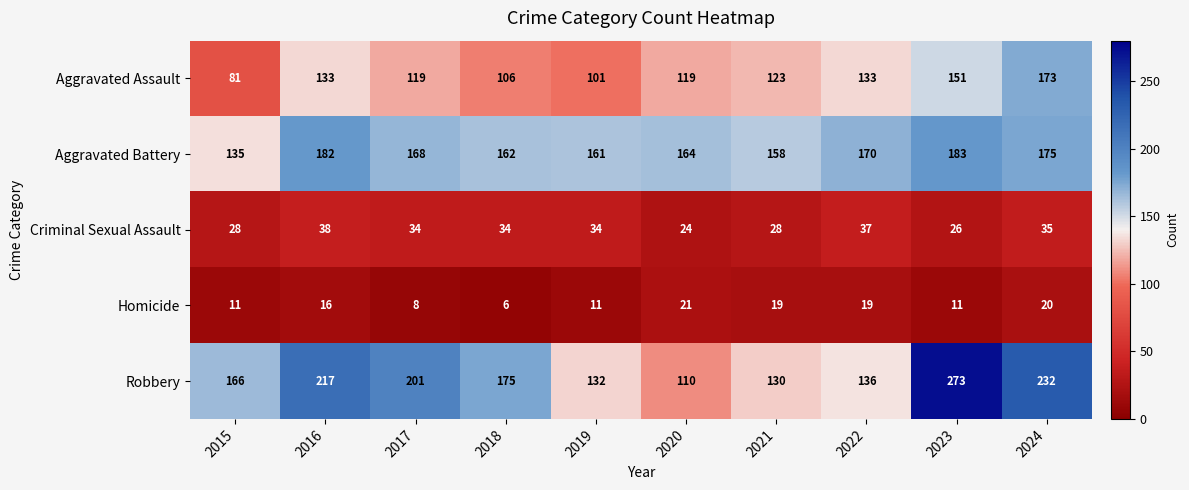

At which category is the sum across all series the highest?

2023